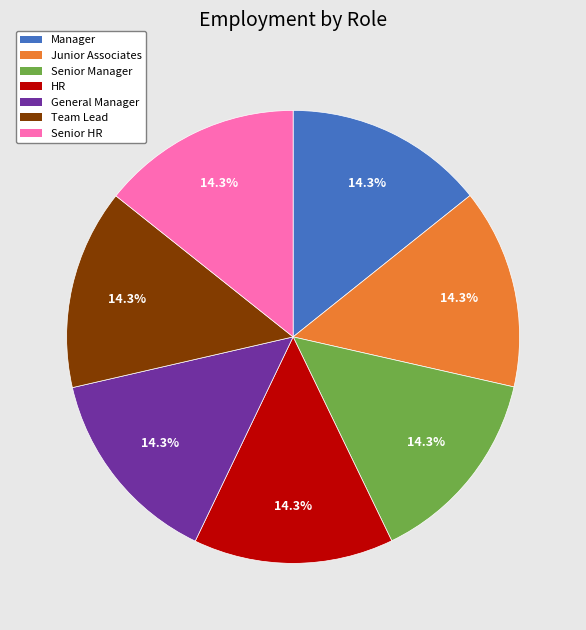

The Senior Manager slice represents 14% of the pie. True or false?

True